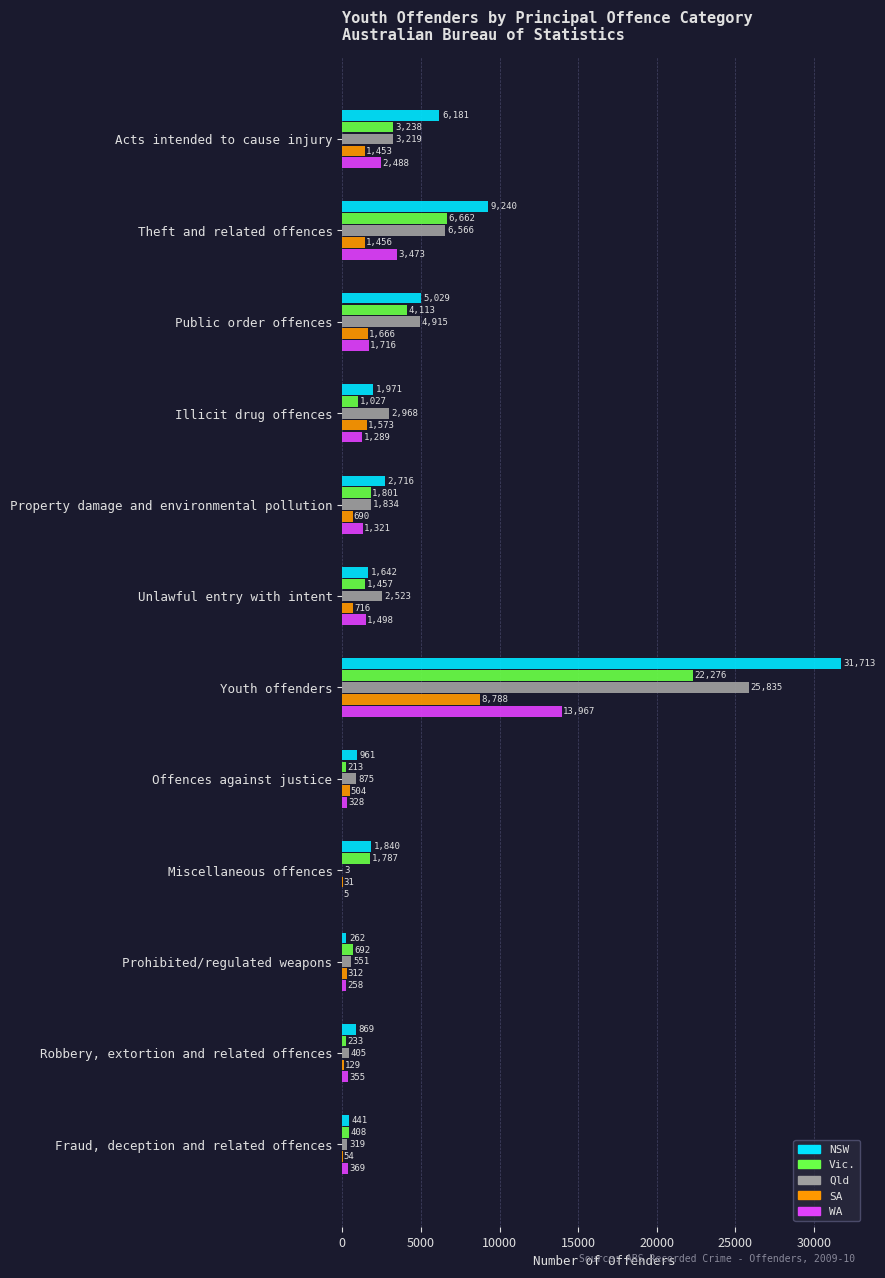

Which category has the highest value in the WA series?

Youth offenders